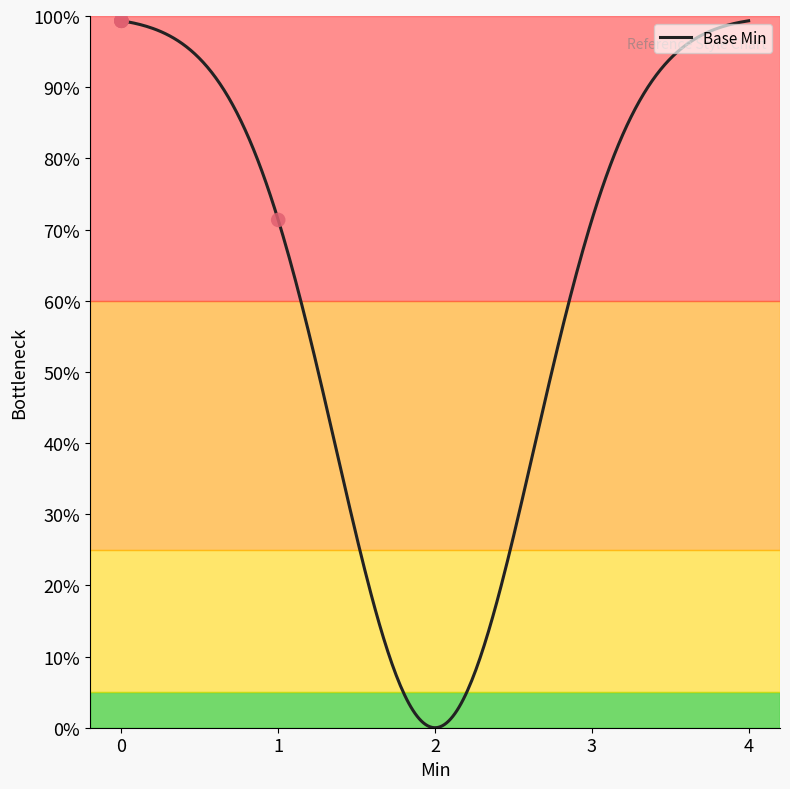

Approximately how many times larger is the value at 0 compared to 0?

1.0